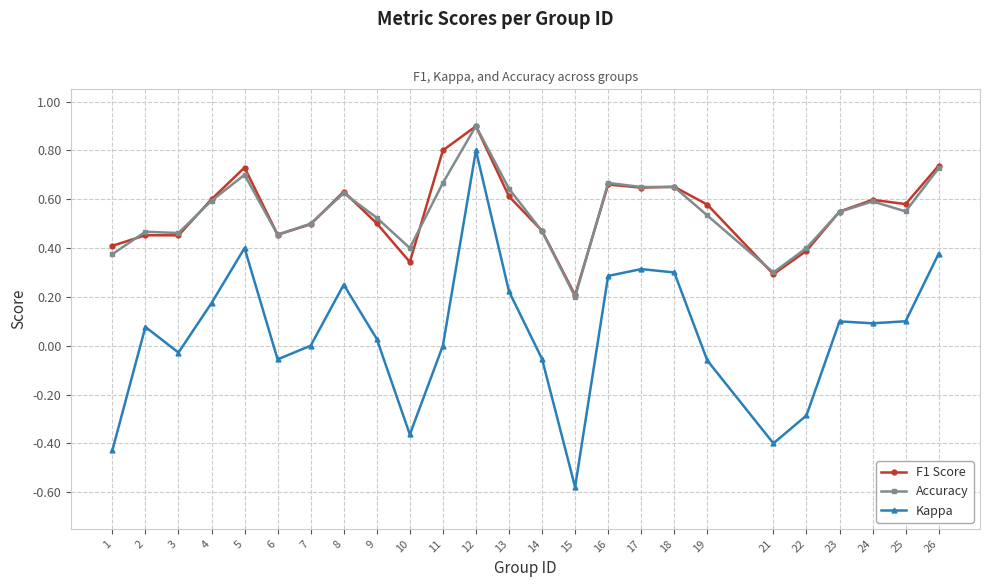

What are all the series names shown in the legend?

F1 Score, Accuracy, Kappa